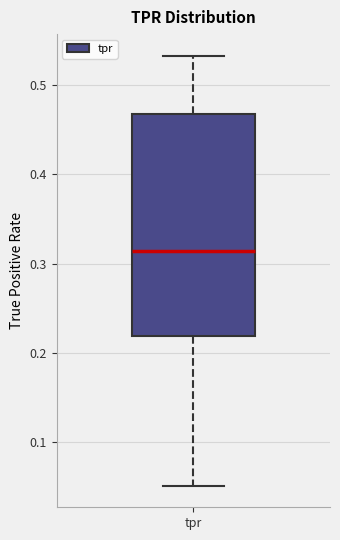

Read this box plot against the y-axis: the position of the median line, the range covered by the box, and the ends of both whiskers. The values are not printed on the chart, so give them approximately, as read against the axis.

median 0.31, box 0.22 to 0.47, whiskers 0.05 to 0.53